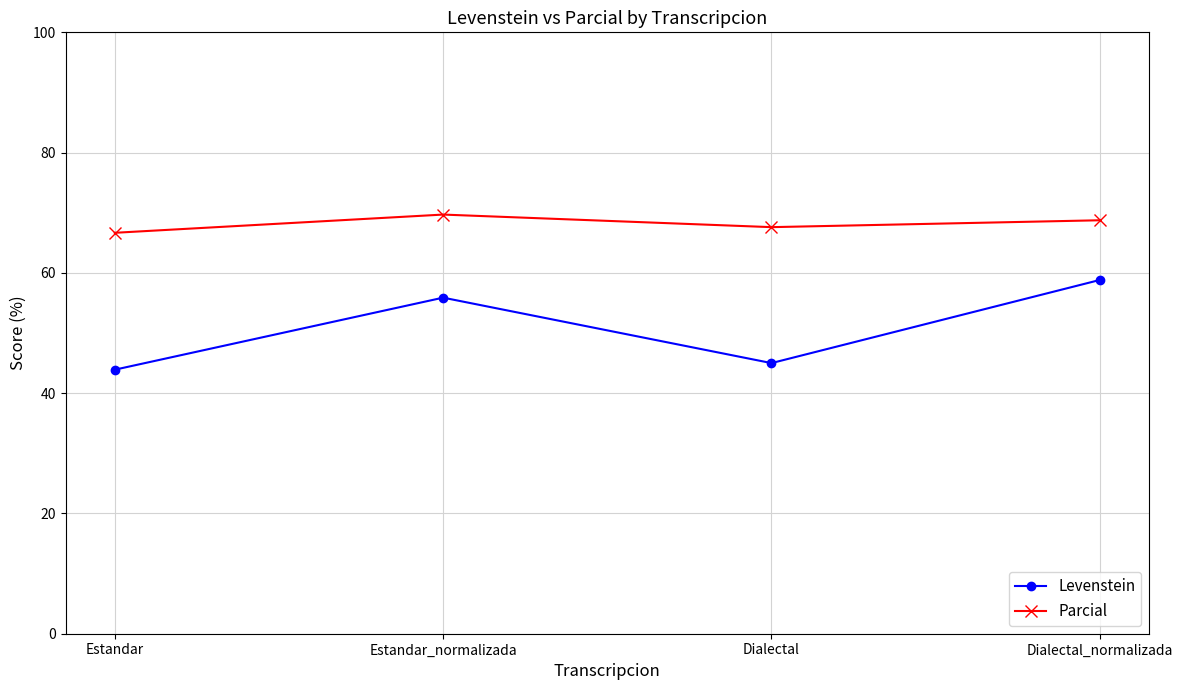

Reading left to right, what are all the values shown in this chart?

Levenstein: 43.9	55.9	45.0	58.8
Parcial: 66.7	69.7	67.6	68.8